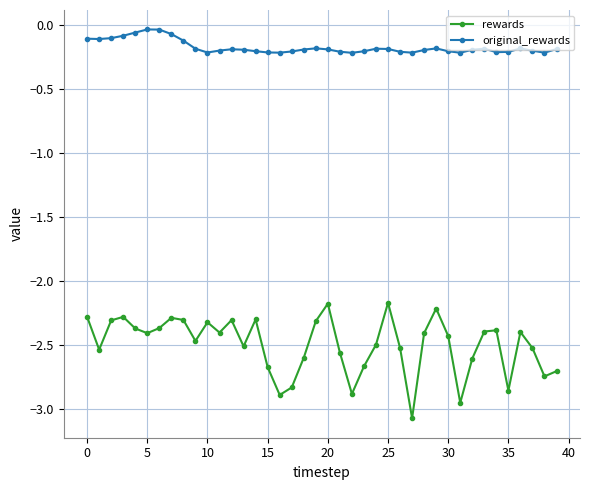

List the series in order of their peak value, lowest first.

rewards, original_rewards